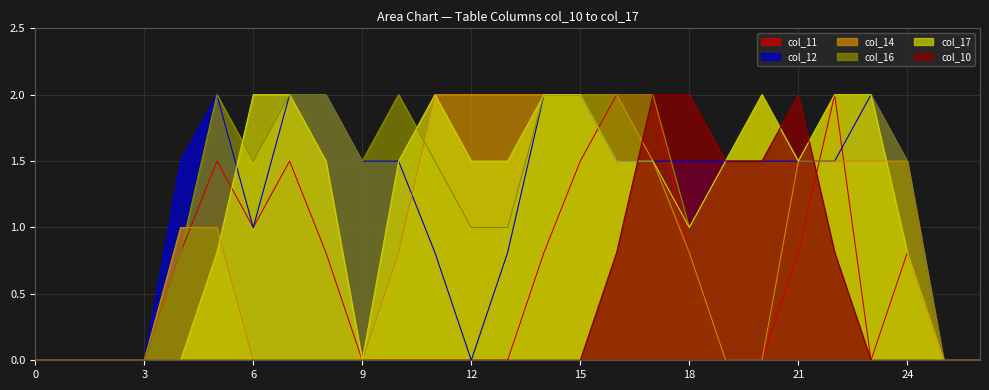

Read the col_16 value at 6.

1.5